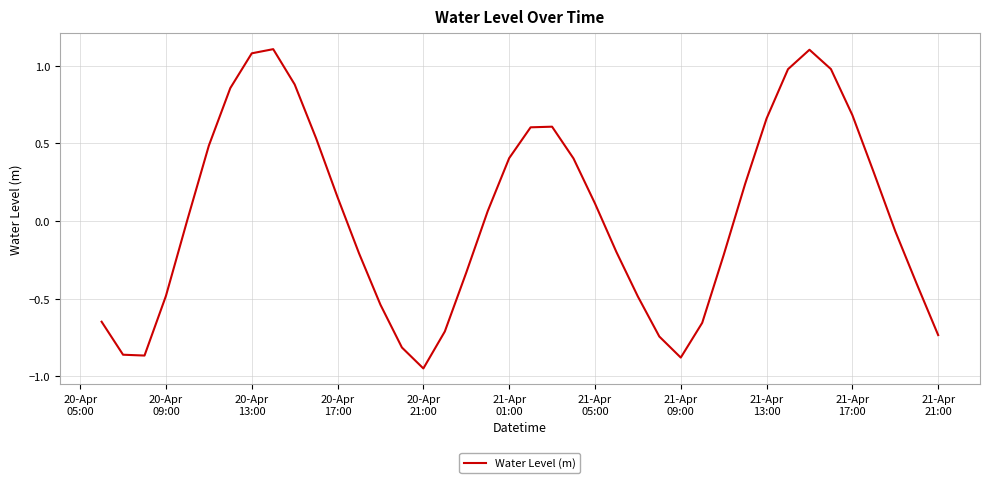

What is the maximum value shown in the chart?

1.1